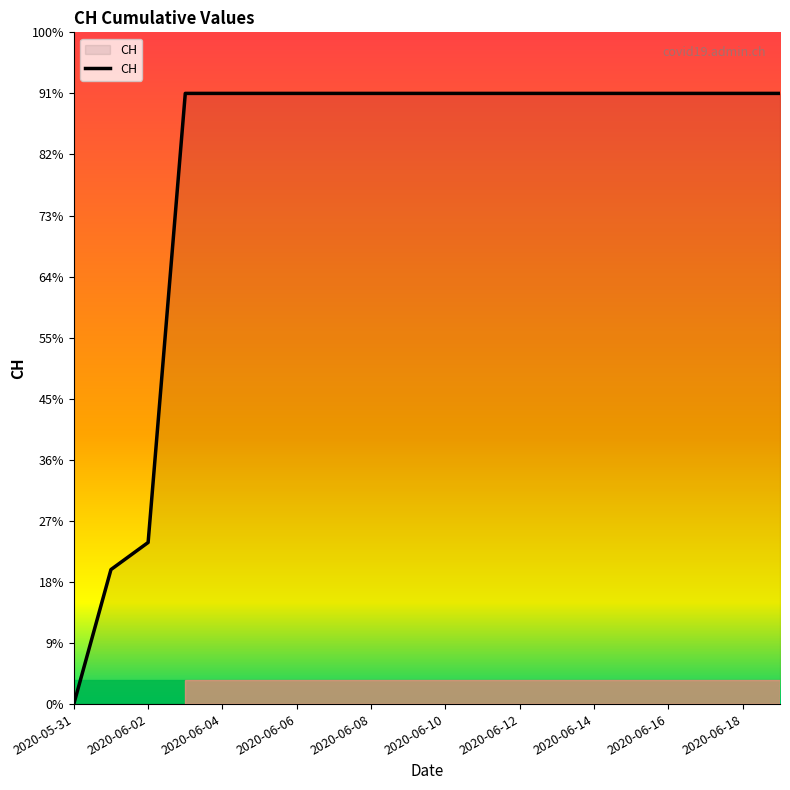

Is this an area chart (filled region under the line)?

Yes